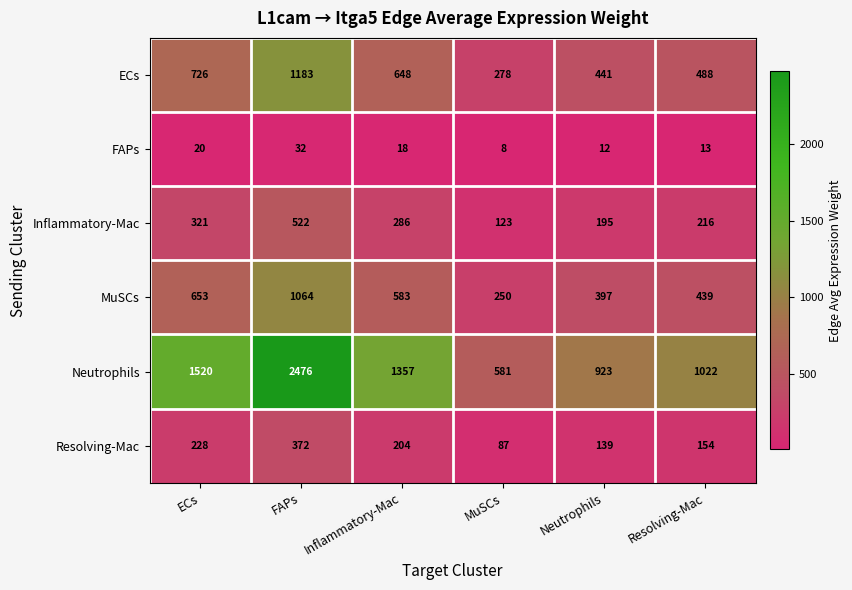

Is the value of FAPs at FAPs greater than the value of Neutrophils at Neutrophils?

No